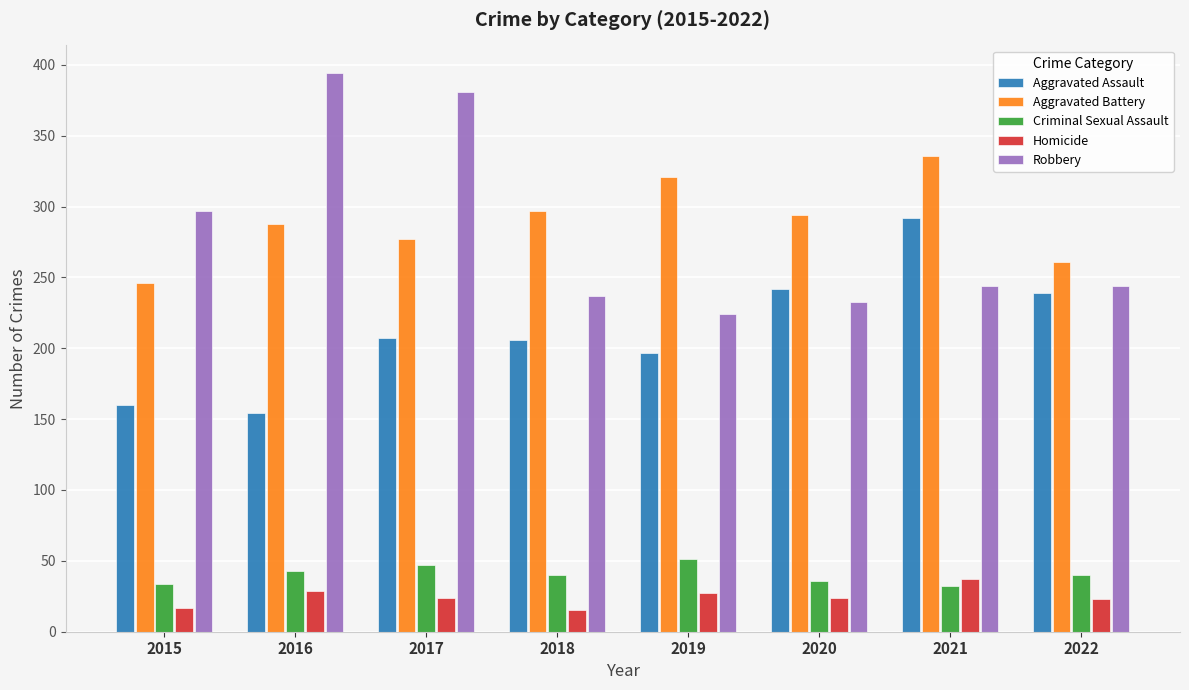

At which label does Criminal Sexual Assault first exceed 40?

2016